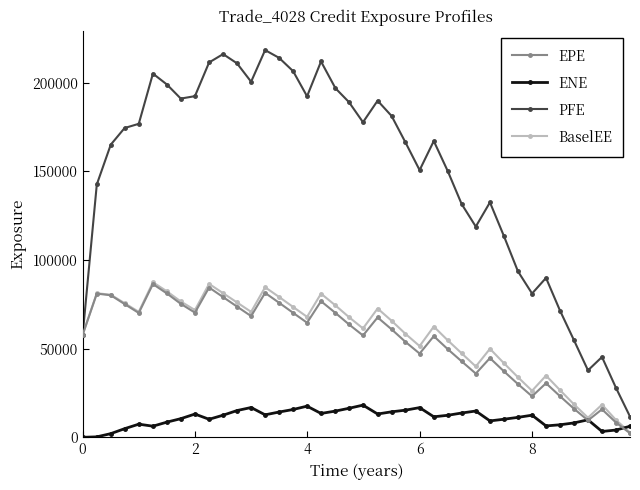

What are all the series names shown in the legend?

EPE, ENE, PFE, BaselEE